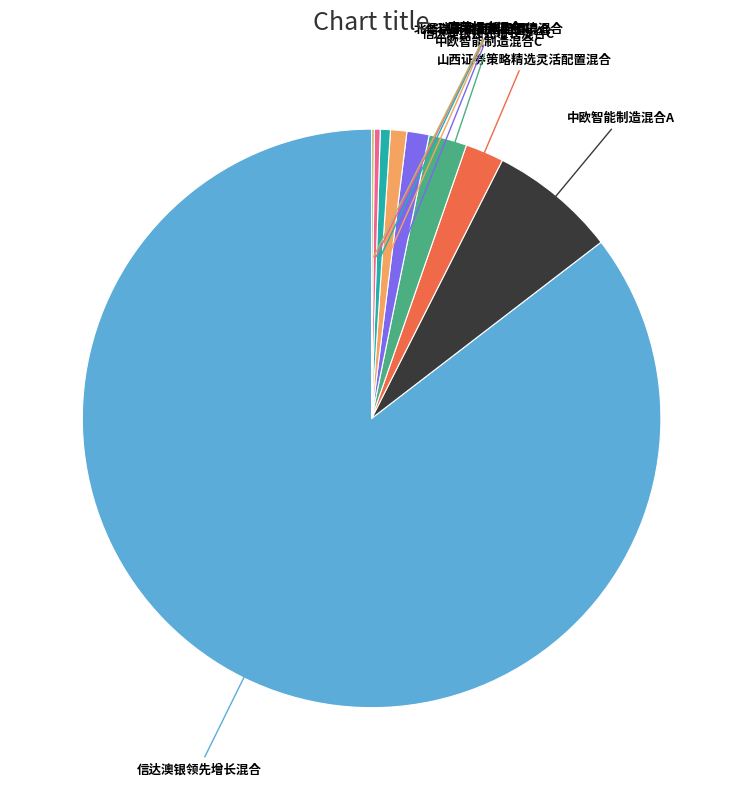

Is there any slice that represents more than half of the pie?

Yes